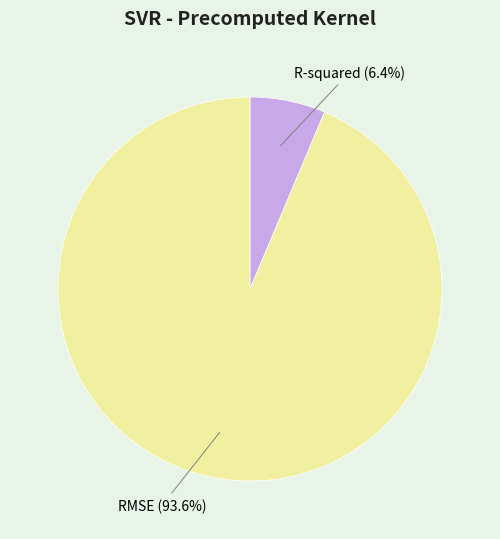

How many segments does this pie chart have?

2